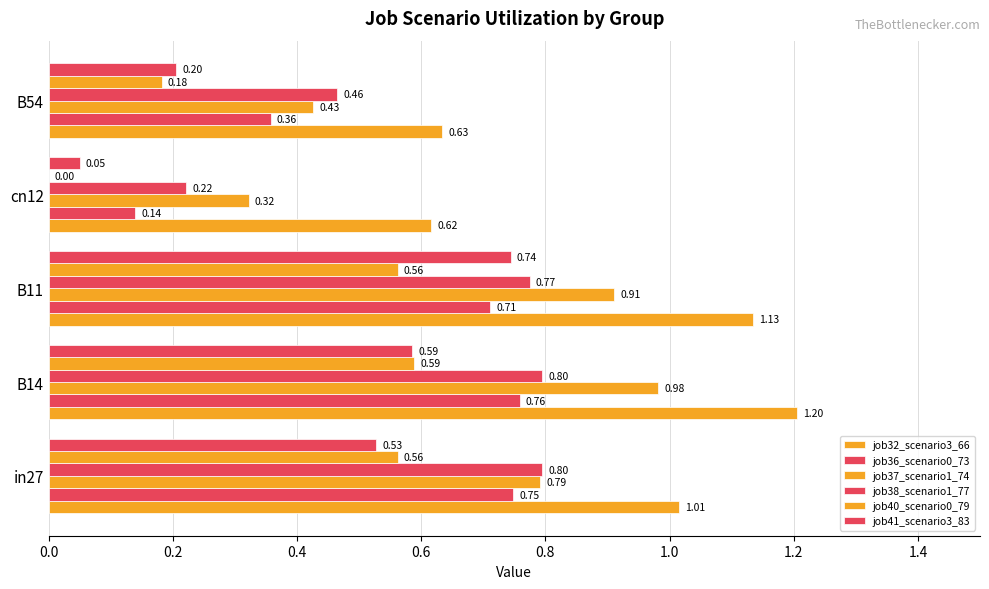

At how many categories does at least one series exceed 0?

5